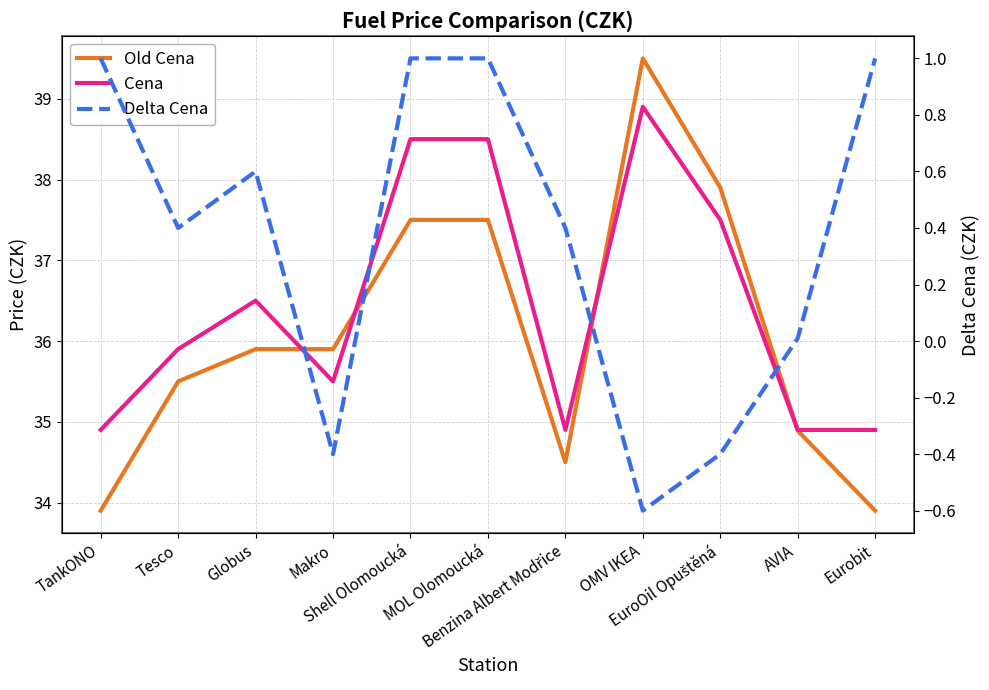

Reading left to right, list all the values displayed in this chart.

Old Cena: 33.9	35.5	35.9	35.9	37.5	37.5	34.5	39.5	37.9	34.9	33.9
Cena: 34.9	35.9	36.5	35.5	38.5	38.5	34.9	38.9	37.5	34.9	34.9
Delta Cena: 1.0	0.4	0.6	-0.4	1.0	1.0	0.4	-0.6	-0.4	0.0	1.0